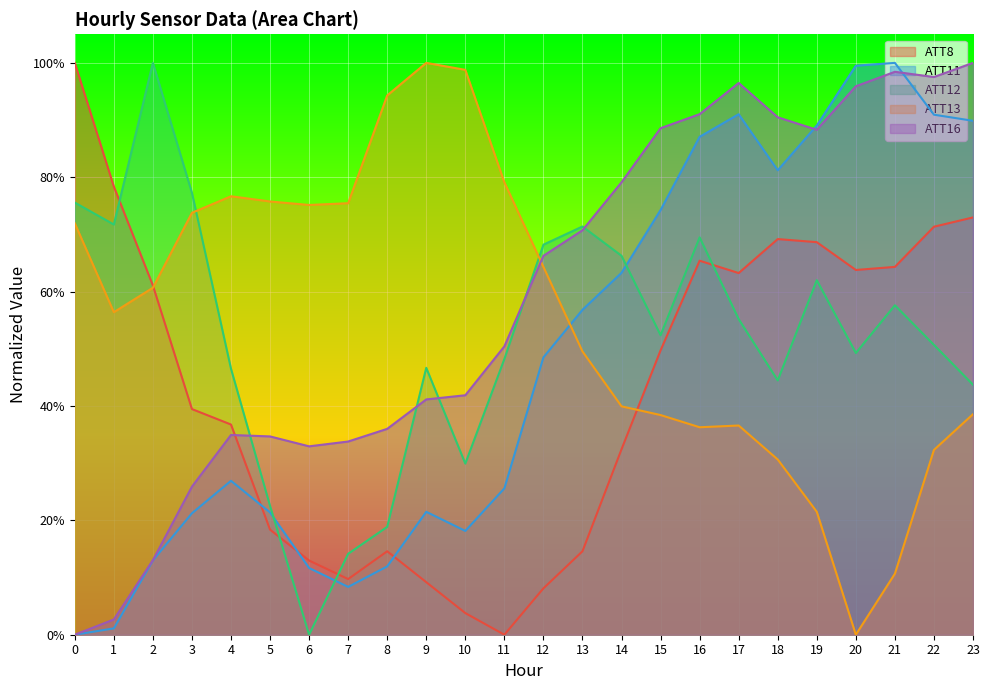

What are all the series names shown in the legend?

ATT8, ATT11, ATT12, ATT13, ATT16